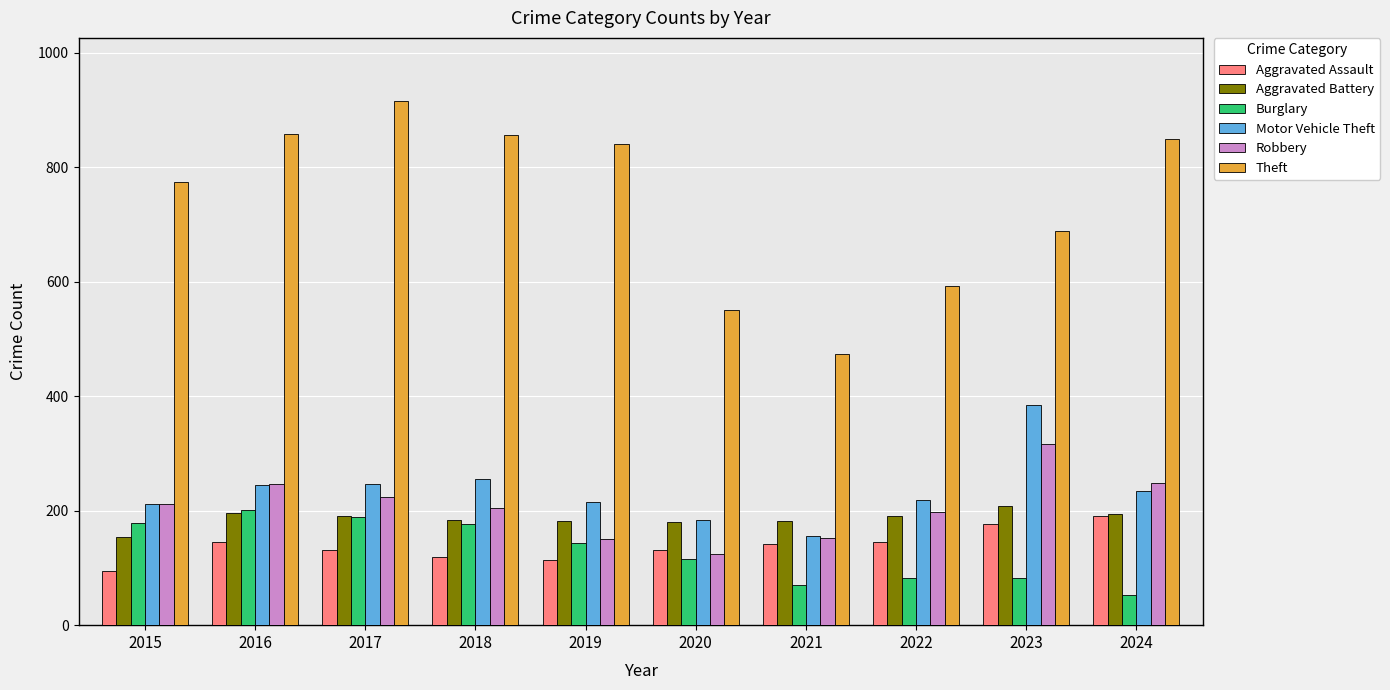

What is the total value across all series at 2023?

1857